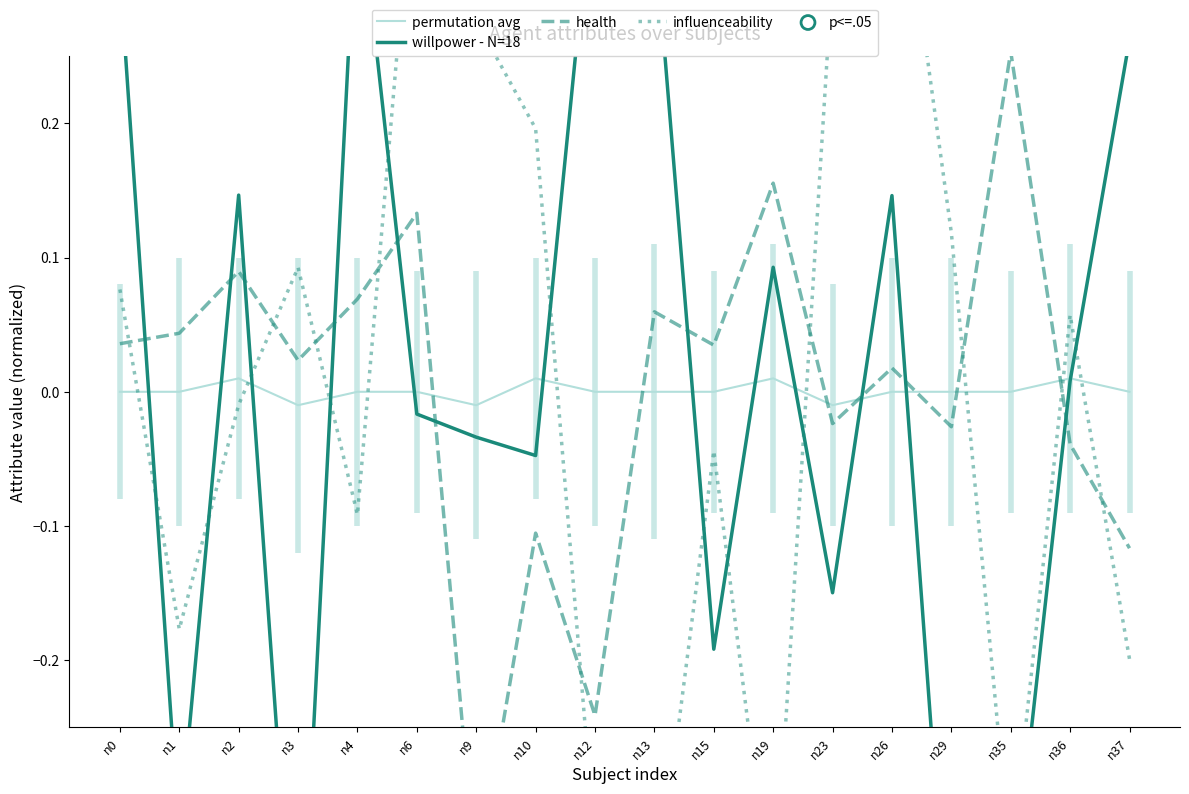

At which category is the sum across all series the highest?

n26